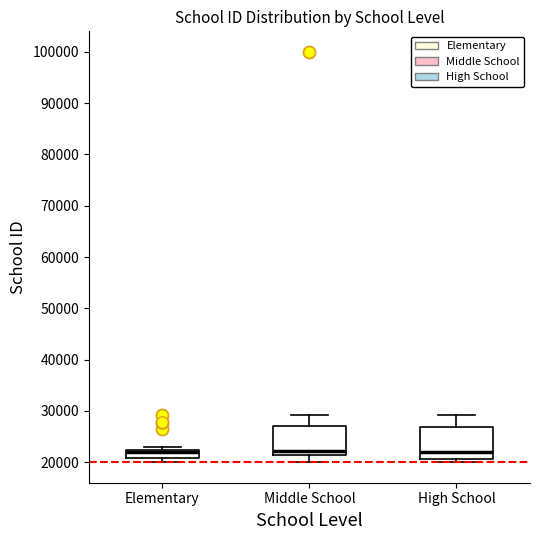

Where is the upper edge of the box for Elementary on the y-axis? The values are not printed on the chart, so give them approximately, as read against the axis.

22000